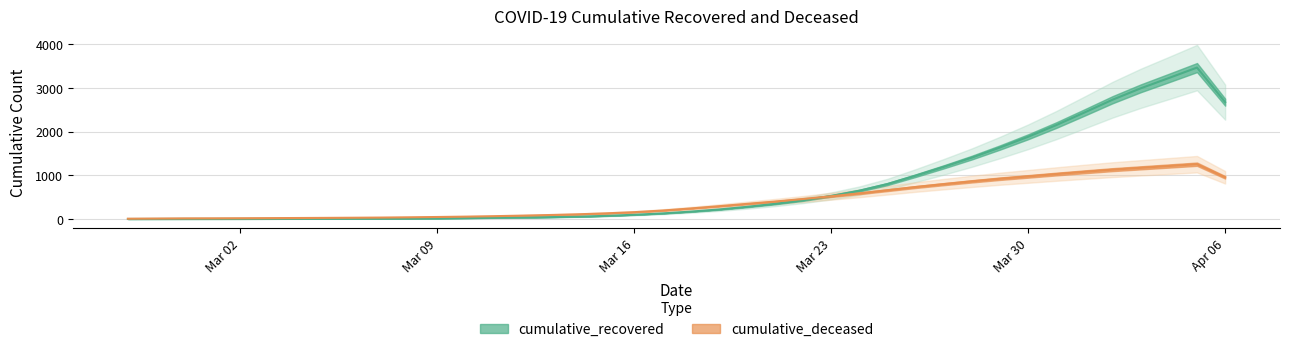

What are all the series names shown in the legend?

cumulative_recovered, cumulative_deceased